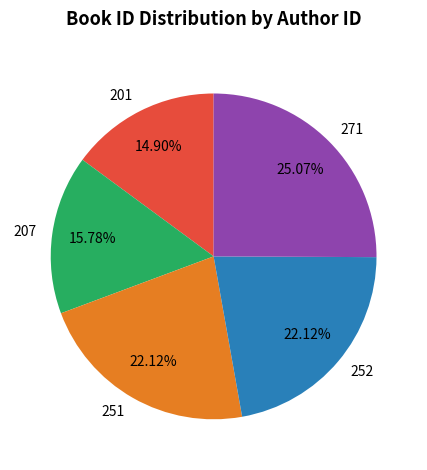

Which has a higher value, 251 or 201?

251